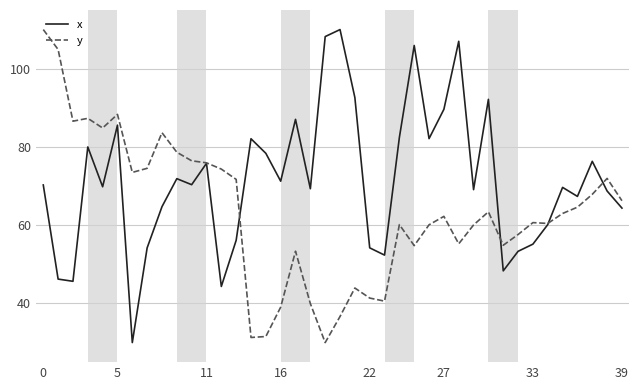

What is the highest value of the x series?

110.0